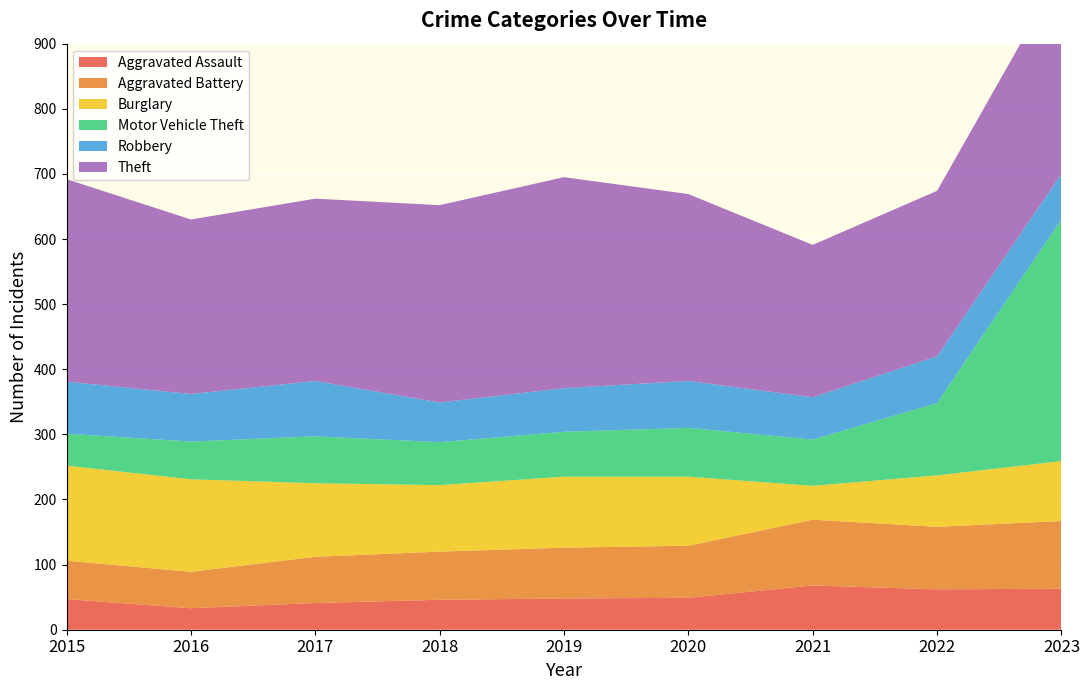

Reading left to right, extract all data points from this chart.

Aggravated Assault: 2015=47	2016=33	2017=41	2018=46	2019=48	2020=49	2021=68	2022=62	2023=63
Aggravated Battery: 2015=59	2016=56	2017=71	2018=74	2019=78	2020=80	2021=101	2022=96	2023=104
Burglary: 2015=146	2016=142	2017=113	2018=102	2019=109	2020=106	2021=52	2022=79	2023=92
Motor Vehicle Theft: 2015=49	2016=58	2017=72	2018=66	2019=69	2020=75	2021=71	2022=111	2023=371
Robbery: 2015=80	2016=73	2017=85	2018=61	2019=67	2020=72	2021=65	2022=72	2023=70
Theft: 2015=311	2016=268	2017=280	2018=303	2019=324	2020=287	2021=234	2022=254	2023=311